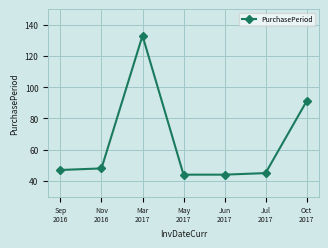

What is the value of the 5th point from the left?

44